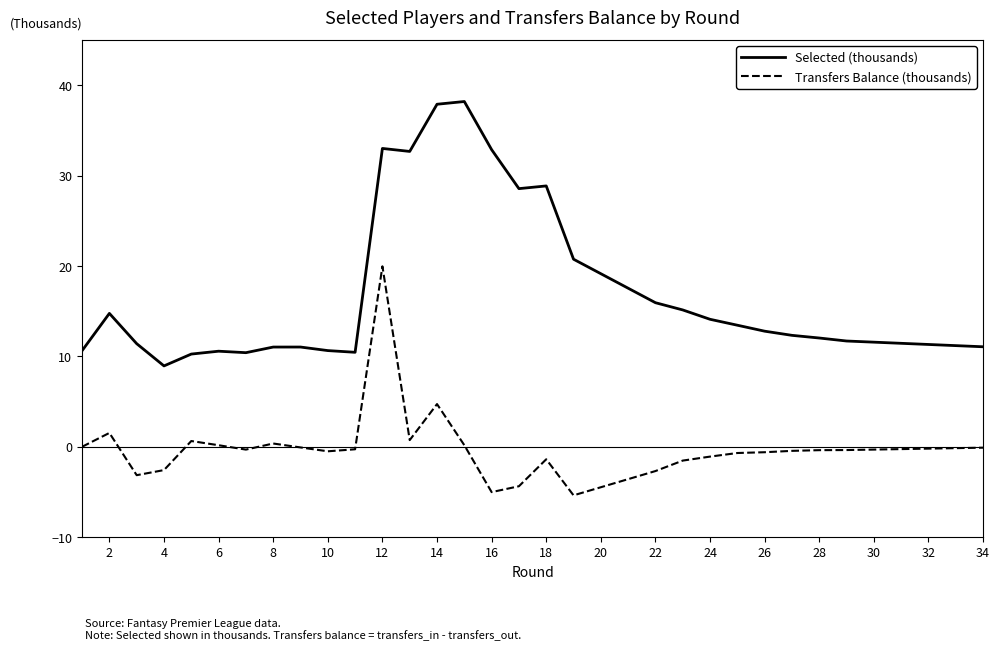

Which series has the largest total across all categories?

Selected (thousands)